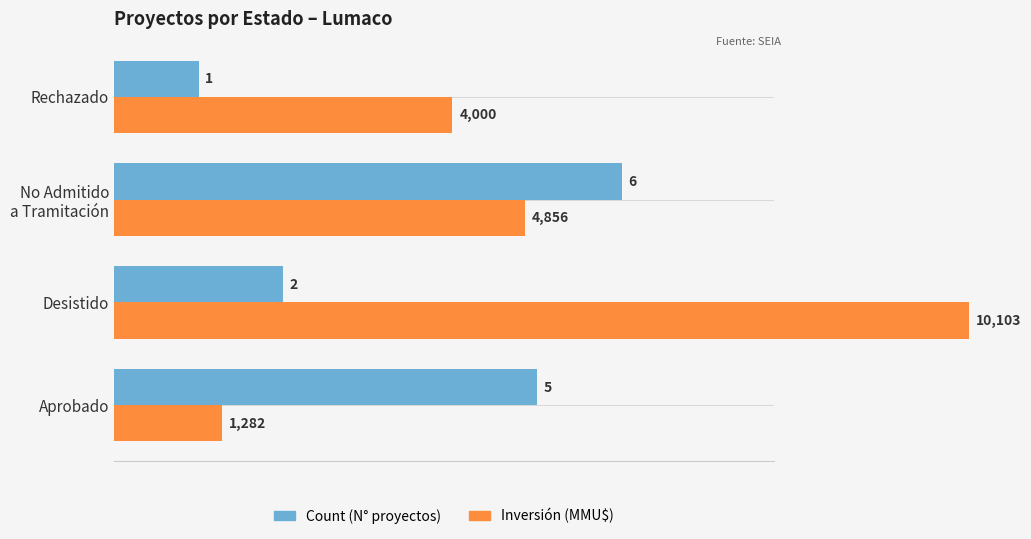

What is the average value of the Inversión (BMUSD) series?

5.1